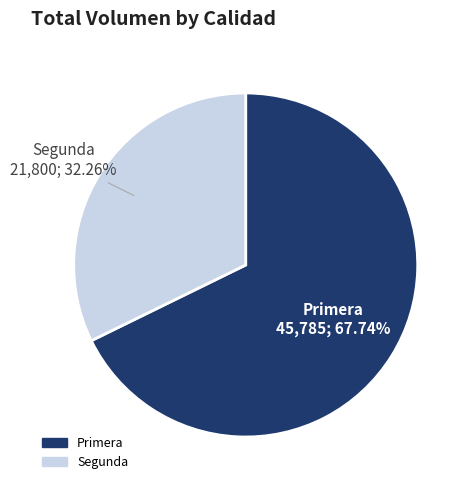

Does any single category account for the majority?

Yes